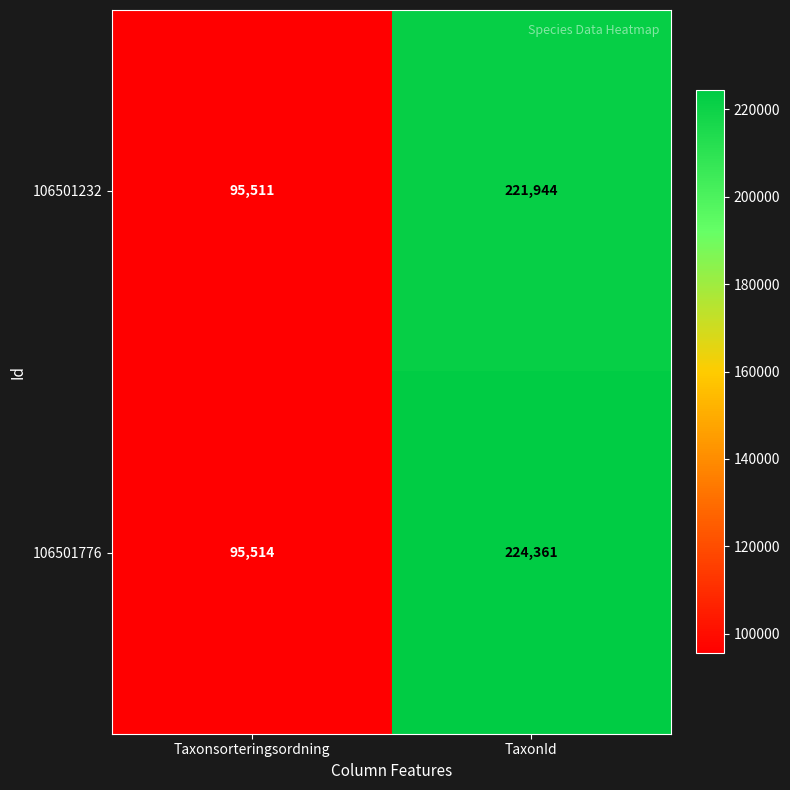

What is the difference between the 106501776 values at Taxonsorteringsordning and TaxonId?

128847